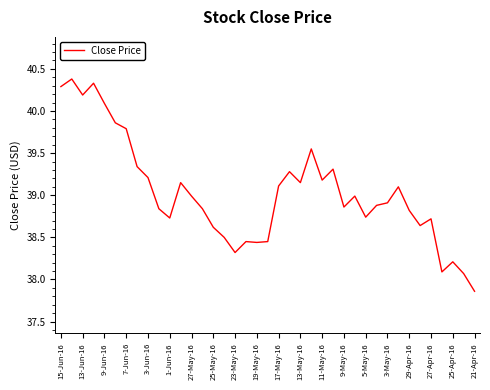

What is the maximum value shown in the chart?

40.4